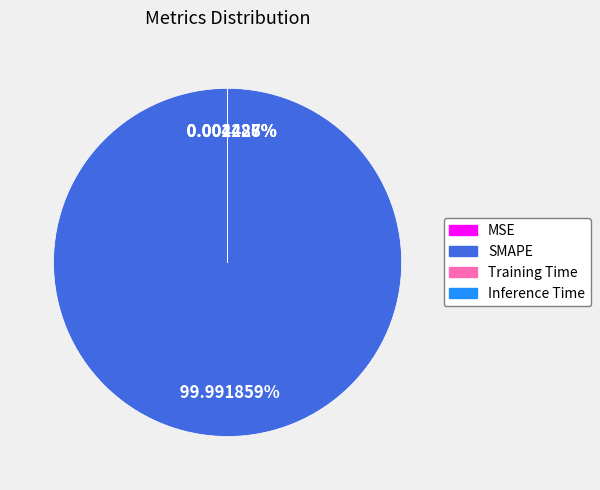

Which category has the smallest portion of the pie?

Inference Time